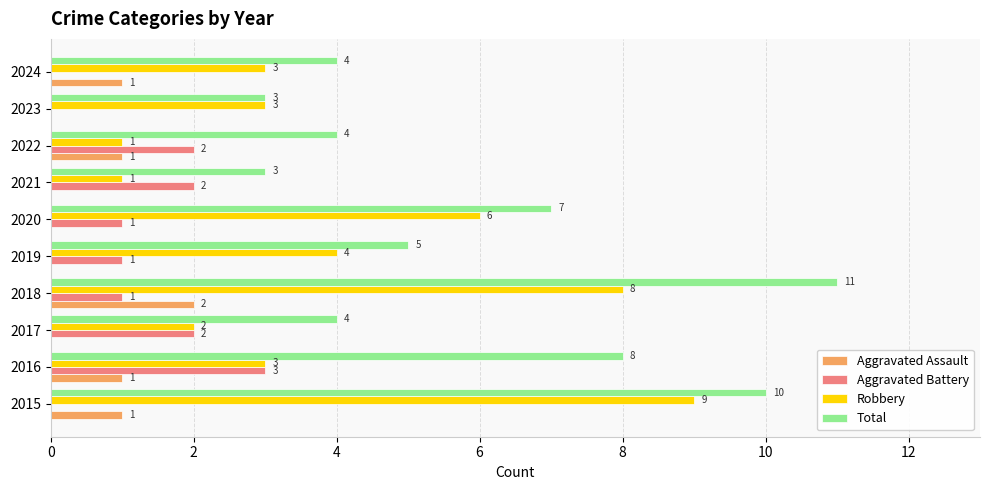

Is it true that Total equals 4 at 2024?

True